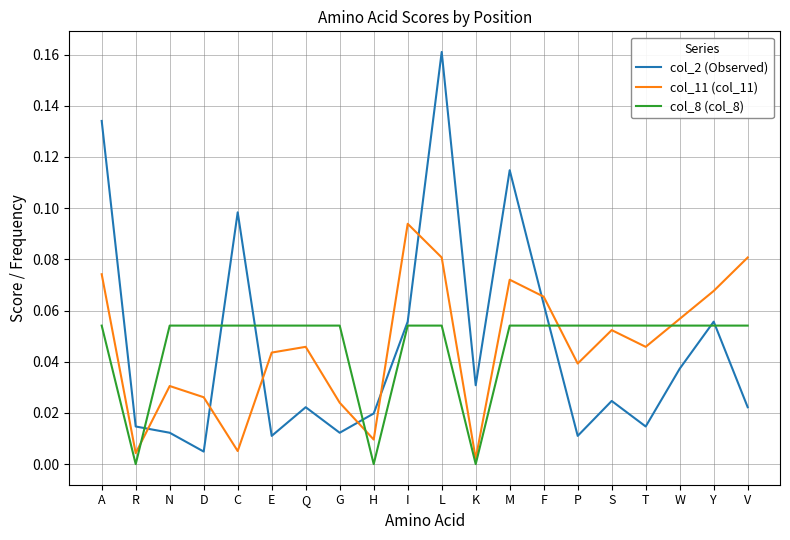

How many times do col_11 (col_11) and col_2 (Observed) cross each other?

7